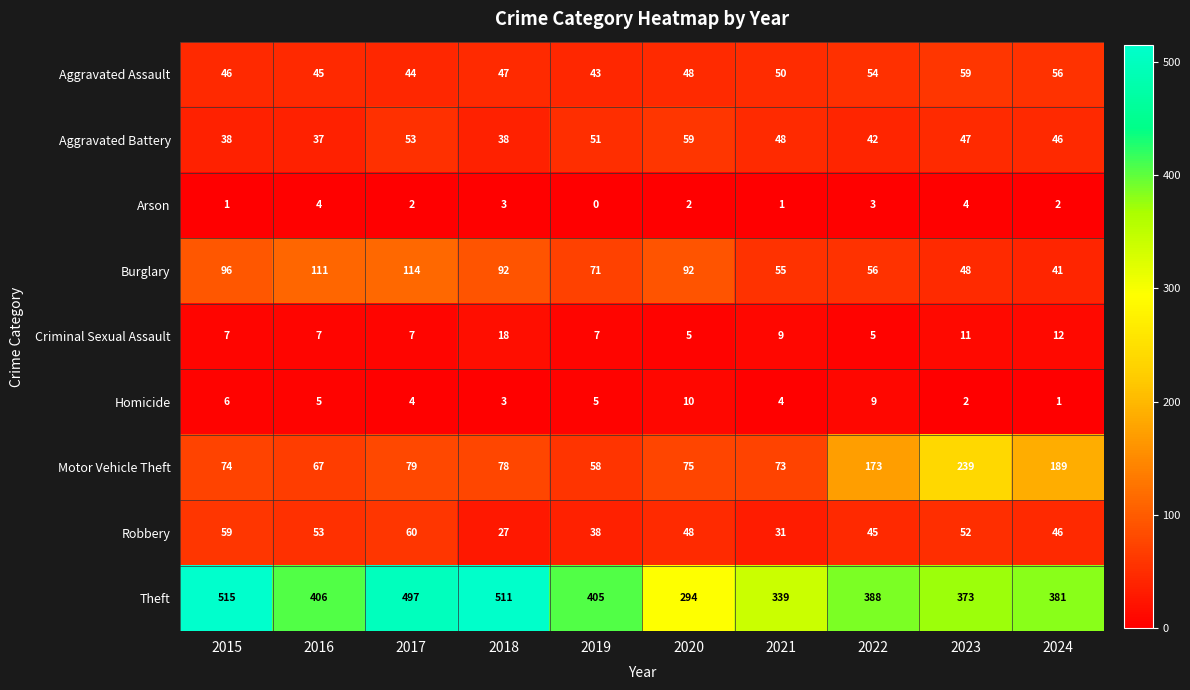

Between 2015 and 2020, which series saw the biggest shift?

Theft